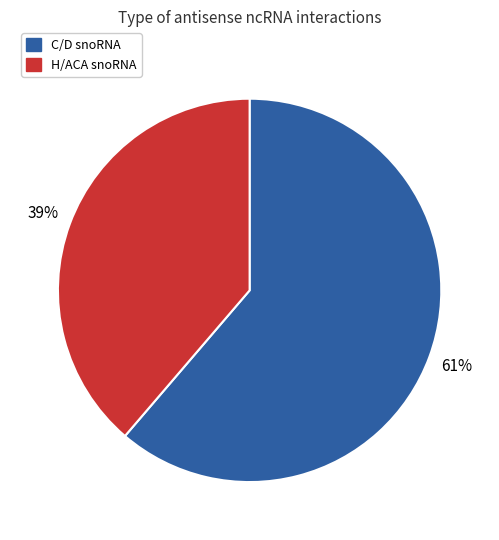

To the nearest percent, what is the combined percentage of H/ACA snoRNA and C/D snoRNA?

100%